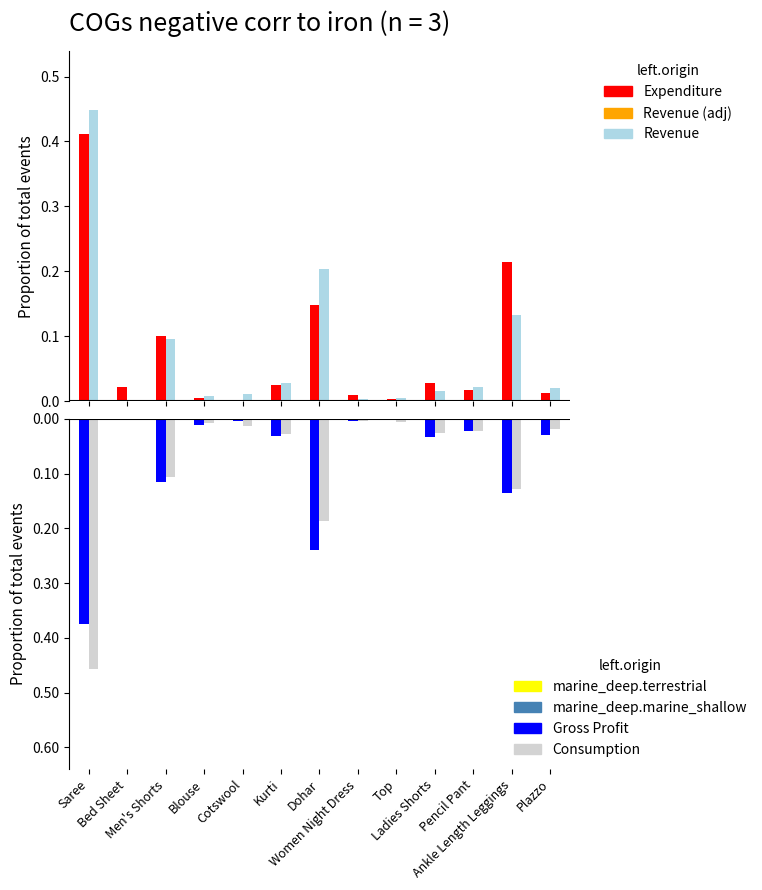

What is the label of the 1st bar from the left?

Saree